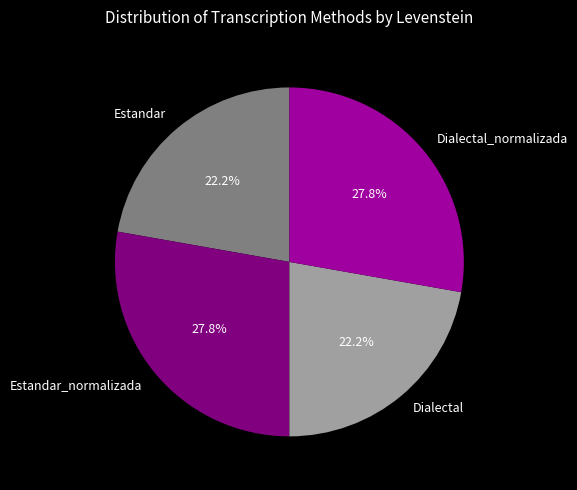

Approximately how many times larger is the value at Estandar compared to Dialectal_normalizada?

0.8